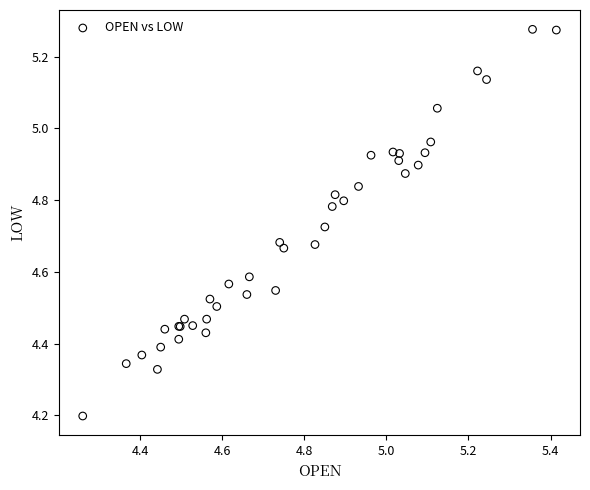

What Y value in the scatter plot is closest to 4?

4.2